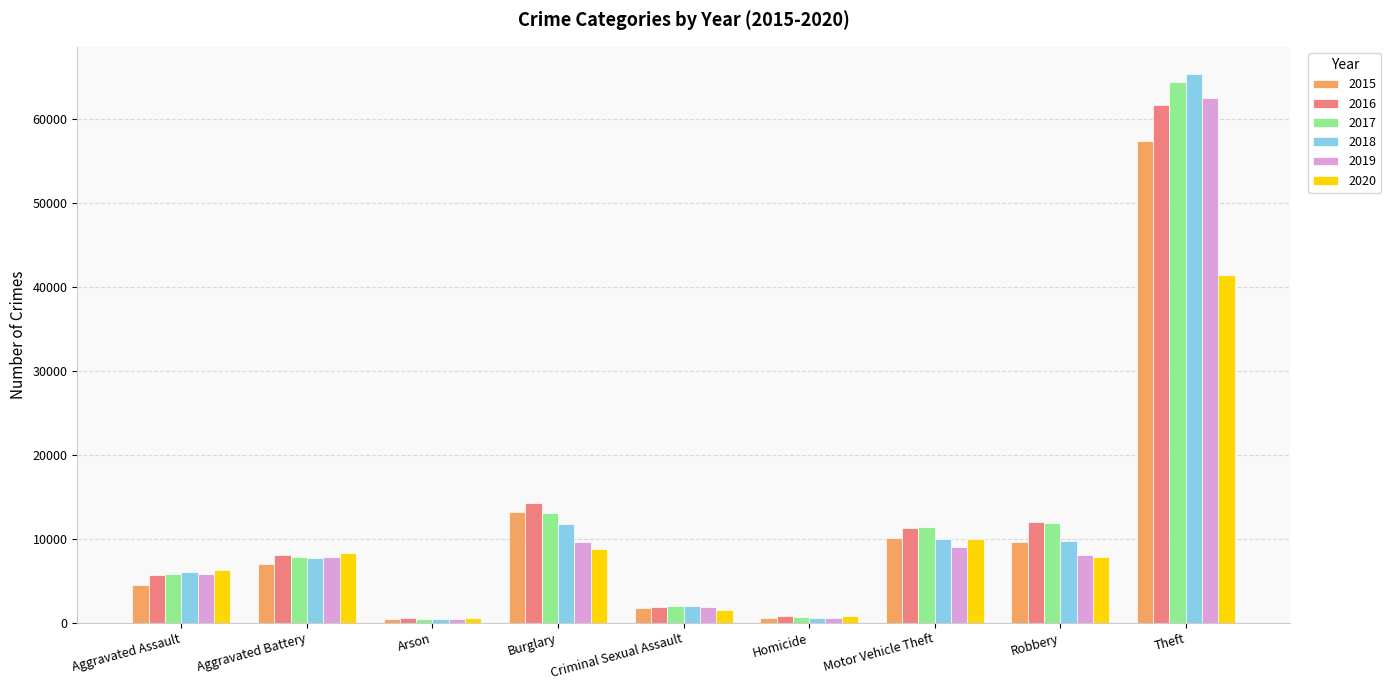

At which category is the sum across all series the highest?

Theft